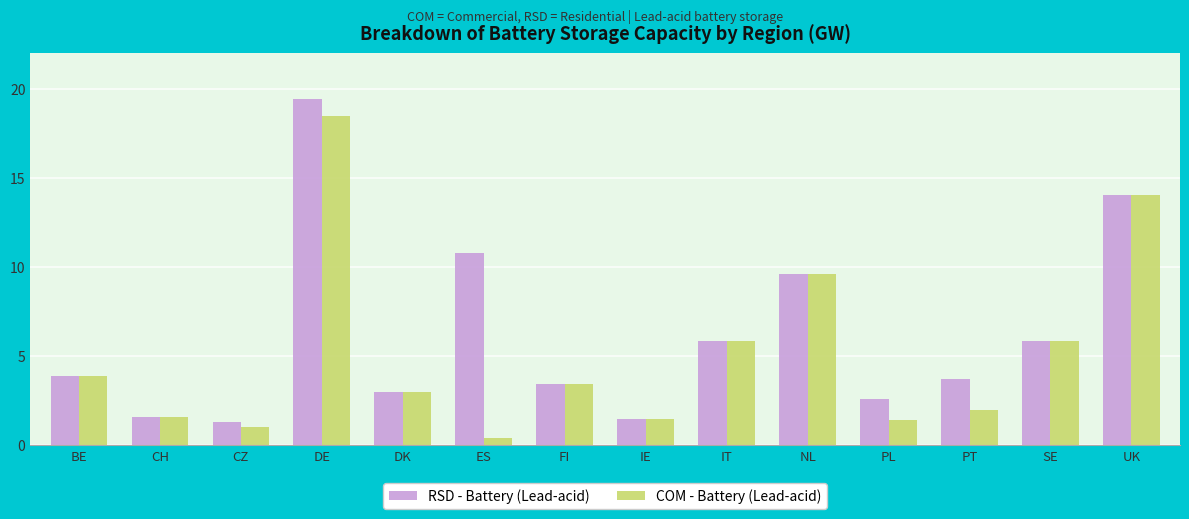

Rank the series by their maximum value, from highest to lowest.

RSD - Battery (Lead-acid), COM - Battery (Lead-acid)